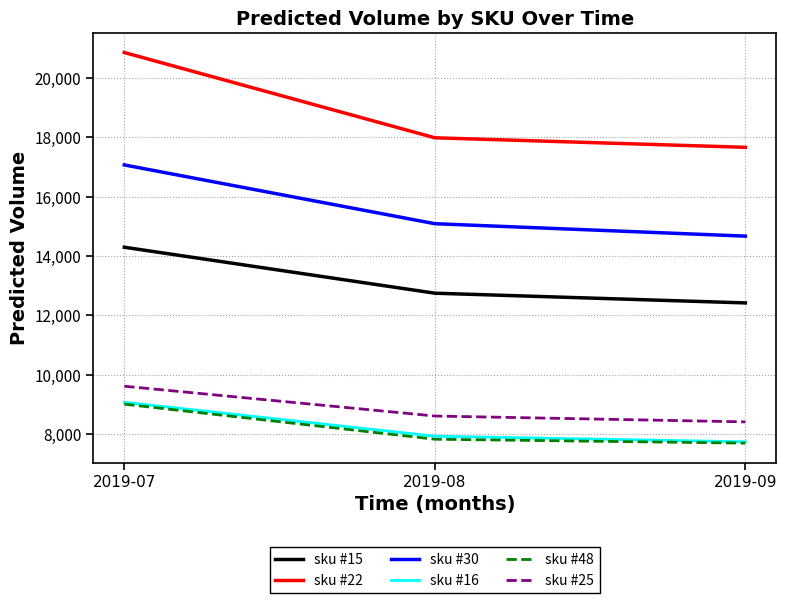

At which category is the sum across all series the highest?

2019-07